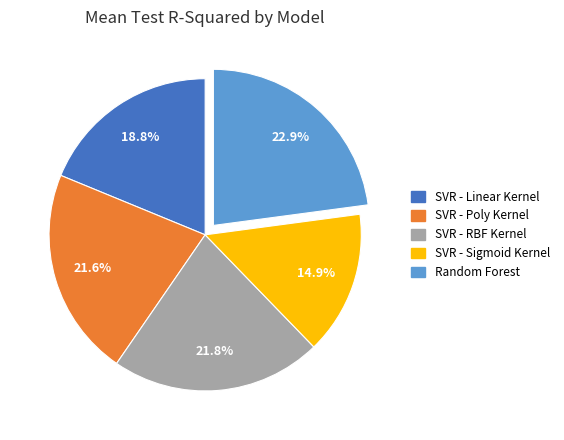

Combined, what portion of the pie is SVR - RBF Kernel and SVR - Sigmoid Kernel?

36.7%